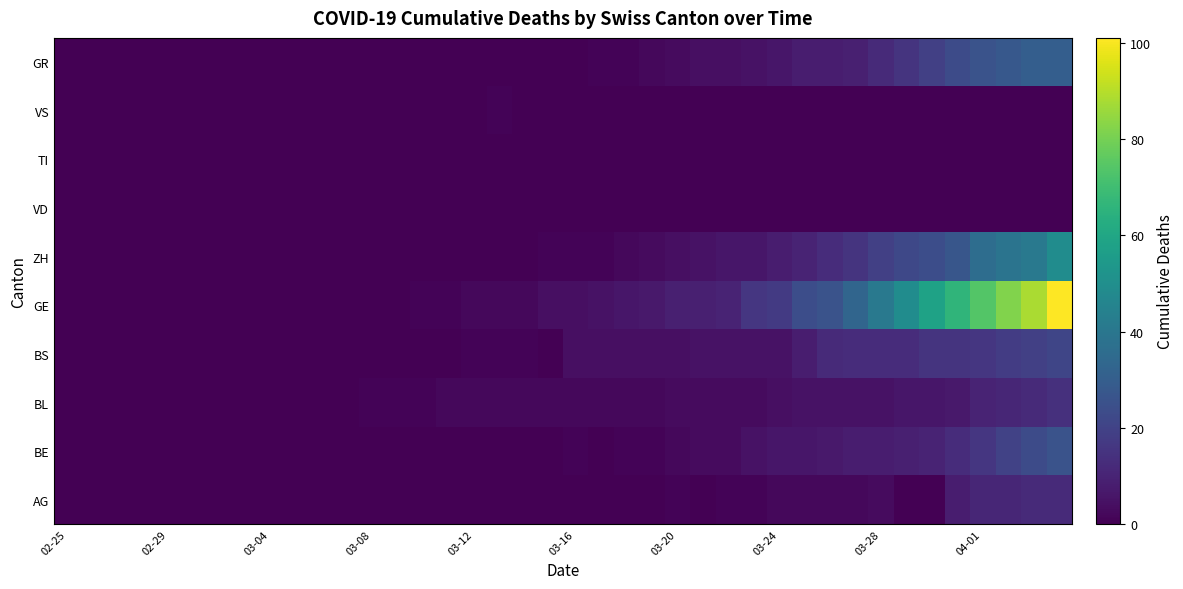

Reading left to right, list all the values displayed in this chart.

AG: 0	0	0	0	0	0	0	0	0	0	0	0	0	0	0	0	0	0	0	0	0	0	0	0	1	0	1	1	2	2	2	2	3	0	0	8	11	11	12	12
BE: 0	0	0	0	0	0	0	0	0	0	0	0	0	0	0	0	0	0	0	0	1	0	1	1	2	3	3	5	6	6	7	8	8	9	10	13	16	20	23	26
BL: 0	0	0	0	0	0	0	0	0	0	0	0	1	1	1	2	2	2	2	2	2	2	2	2	3	3	3	3	4	5	5	5	5	6	6	7	10	11	12	14
BS: 0	0	0	0	0	0	0	0	0	0	0	0	0	0	0	0	1	1	1	0	4	4	4	4	4	5	5	5	5	8	12	13	13	13	15	15	16	18	19	21
GE: 0	0	0	0	0	0	0	0	0	0	0	0	0	0	1	1	2	2	2	4	4	5	6	7	9	9	10	16	17	24	26	33	41	49	58	66	74	82	88	101
ZH: 0	0	0	0	0	0	0	0	0	0	0	0	0	0	0	0	0	0	0	1	1	1	2	3	4	5	6	6	8	10	13	15	19	22	24	27	36	39	41	49
VD: 0	0	0	0	0	0	0	0	0	0	0	0	0	0	0	0	0	0	0	0	0	0	0	0	0	0	0	0	0	0	0	0	0	0	0	0	0	0	0	0
TI: 0	0	0	0	0	0	0	0	0	0	0	0	0	0	0	0	0	0	0	0	0	0	0	0	0	0	0	0	0	0	0	0	0	0	0	0	0	0	0	0
VS: 0	0	0	0	0	0	0	0	0	0	0	0	0	0	0	0	0	1	0	0	0	0	0	0	0	0	0	0	0	0	0	0	0	0	0	0	0	0	0	0
GR: 0	0	0	0	0	0	0	0	0	0	0	0	0	0	0	0	0	0	0	0	0	1	1	2	3	4	4	5	6	8	8	9	12	15	19	23	26	28	30	30